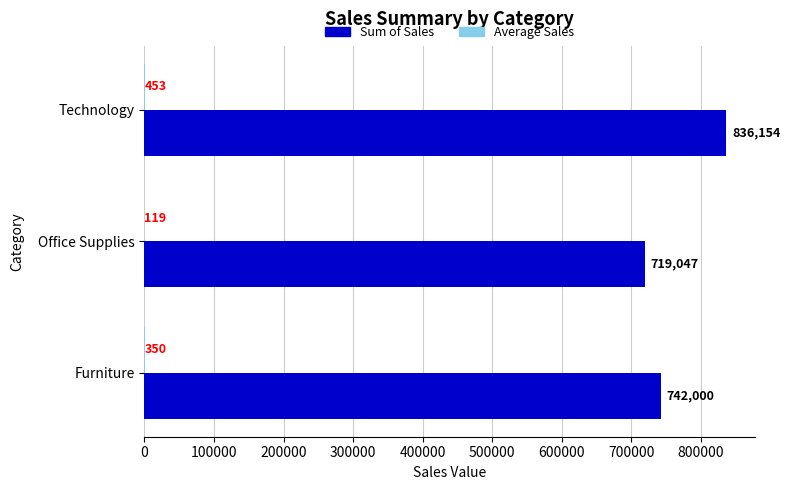

The value of Sum of Sales at Technology is 836154.0. True or false?

True